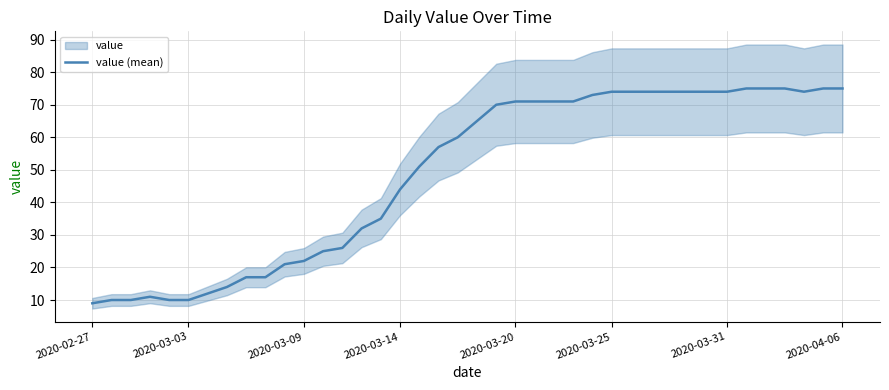

At which label is value (mean) closest to 42?

2020-03-14